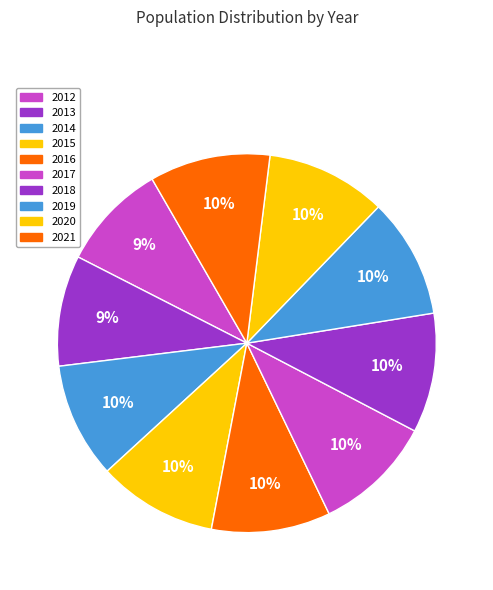

What is the ratio of the value at 2018 to the value at 2017?

1.0